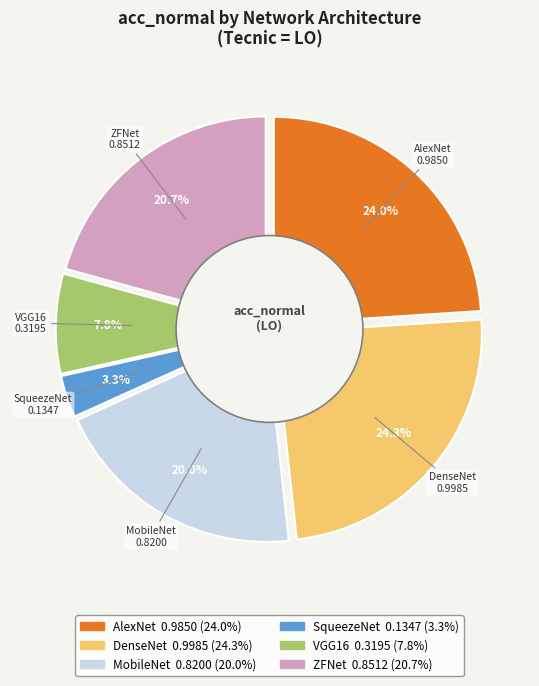

How many slices are in this pie chart?

6